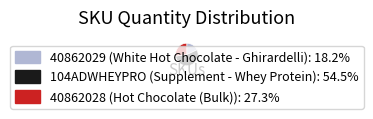

Is there any slice that represents more than half of the pie?

Yes